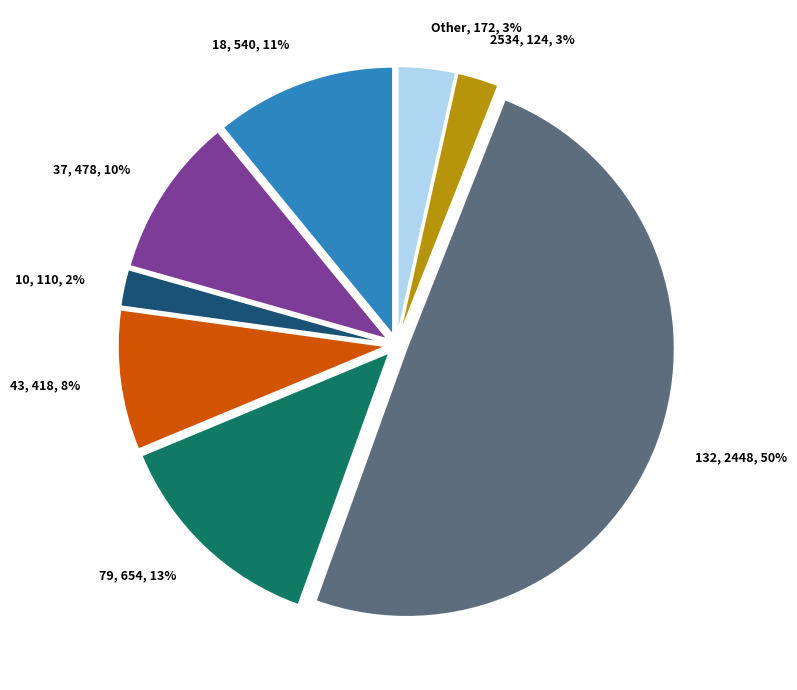

Combined, do 37, 478, 10% and 43, 418, 8% account for over 50%?

No